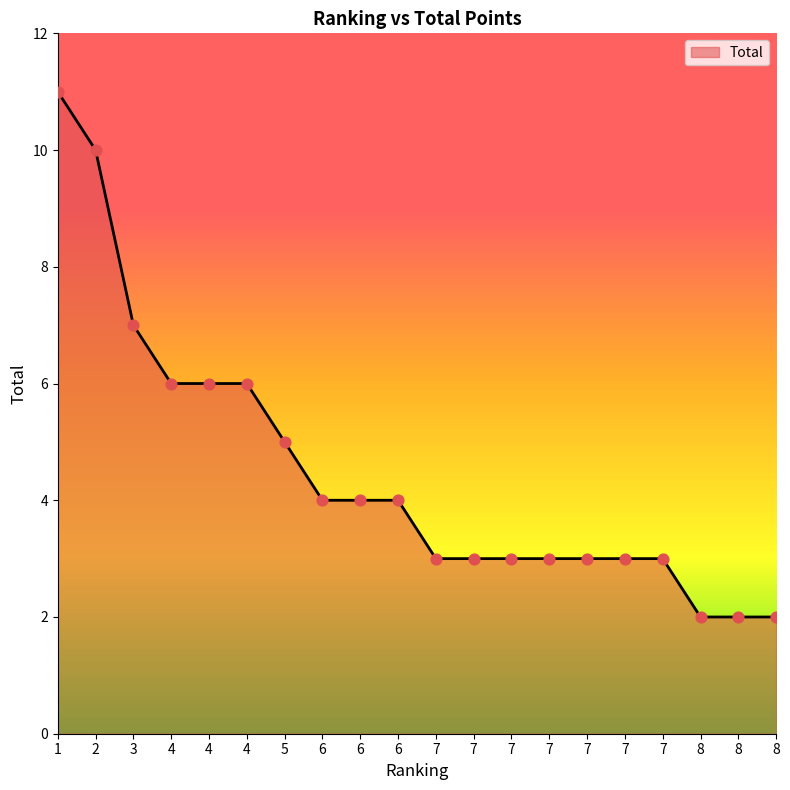

Does the chart have visible grid lines?

No